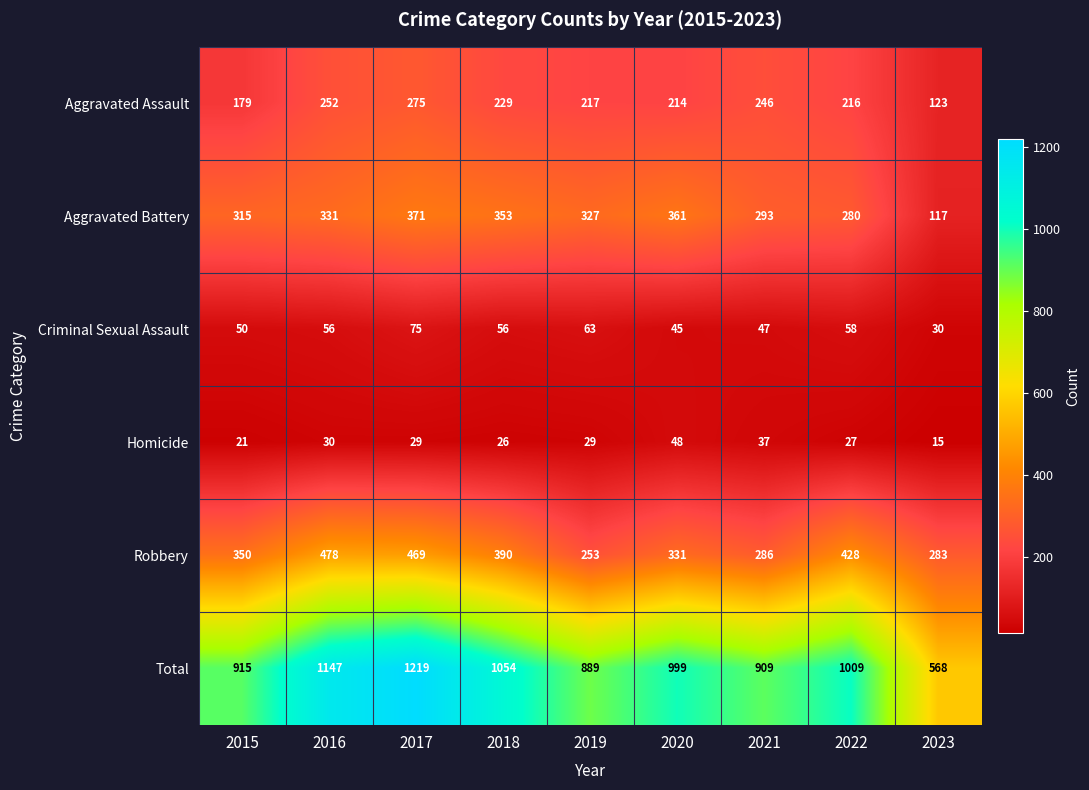

The value of Homicide at 2022 is 9. True or false?

False